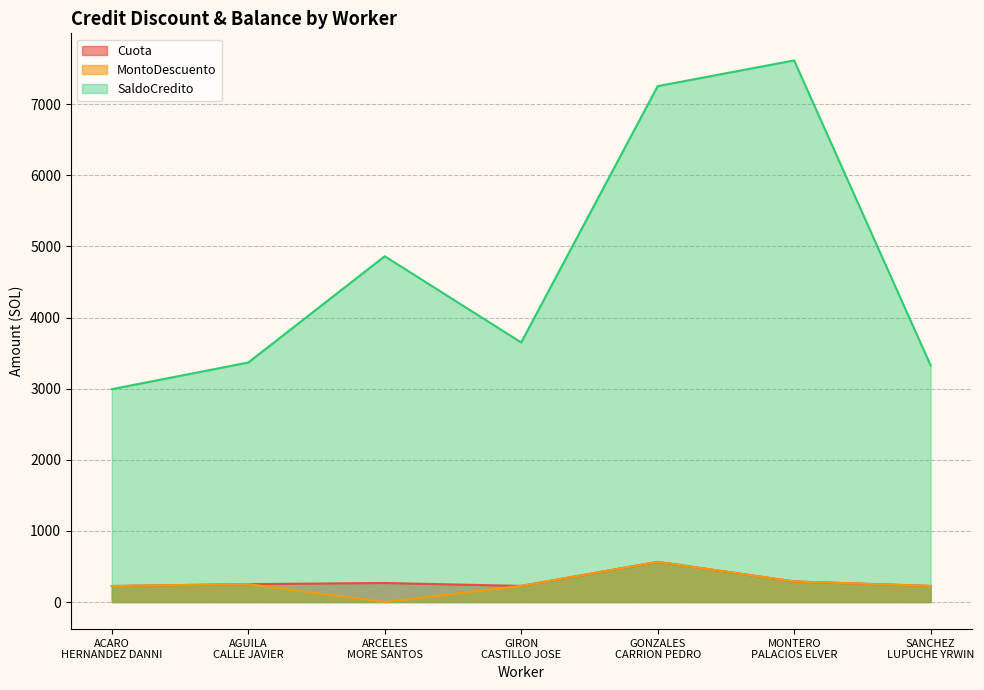

True or false: SaldoCredito has more than 1 interior local peaks.

True